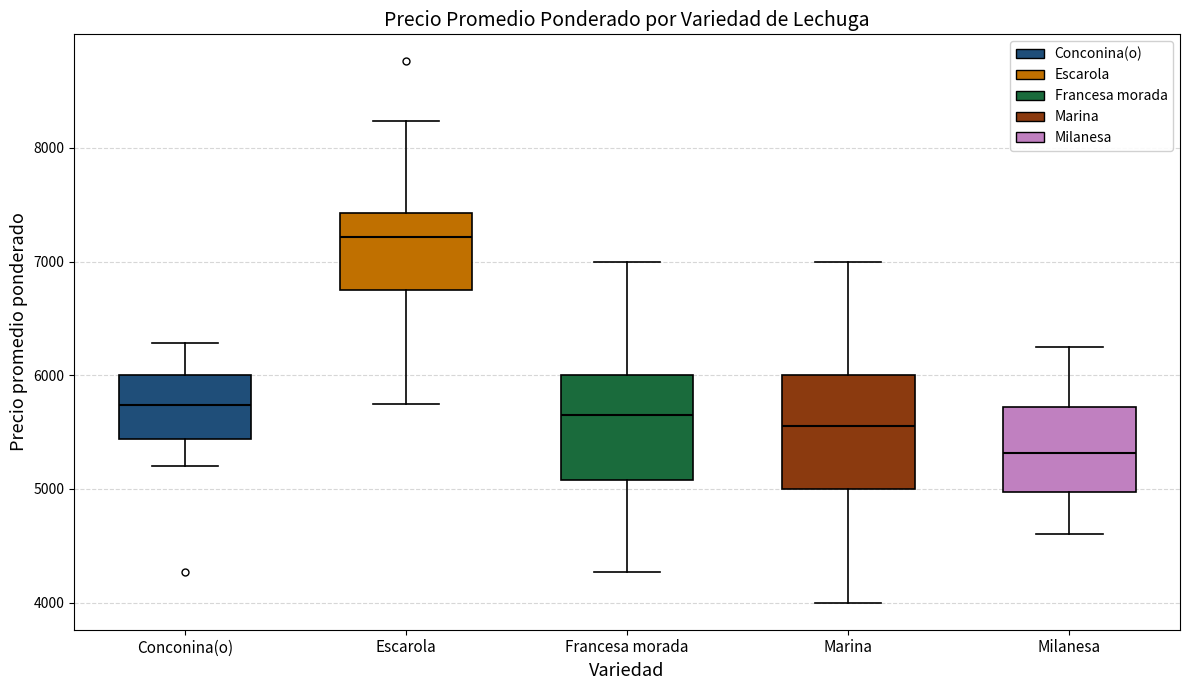

Where does the lower whisker of the box for Marina end on the y-axis? The values are not printed on the chart, so give them approximately, as read against the axis.

4000